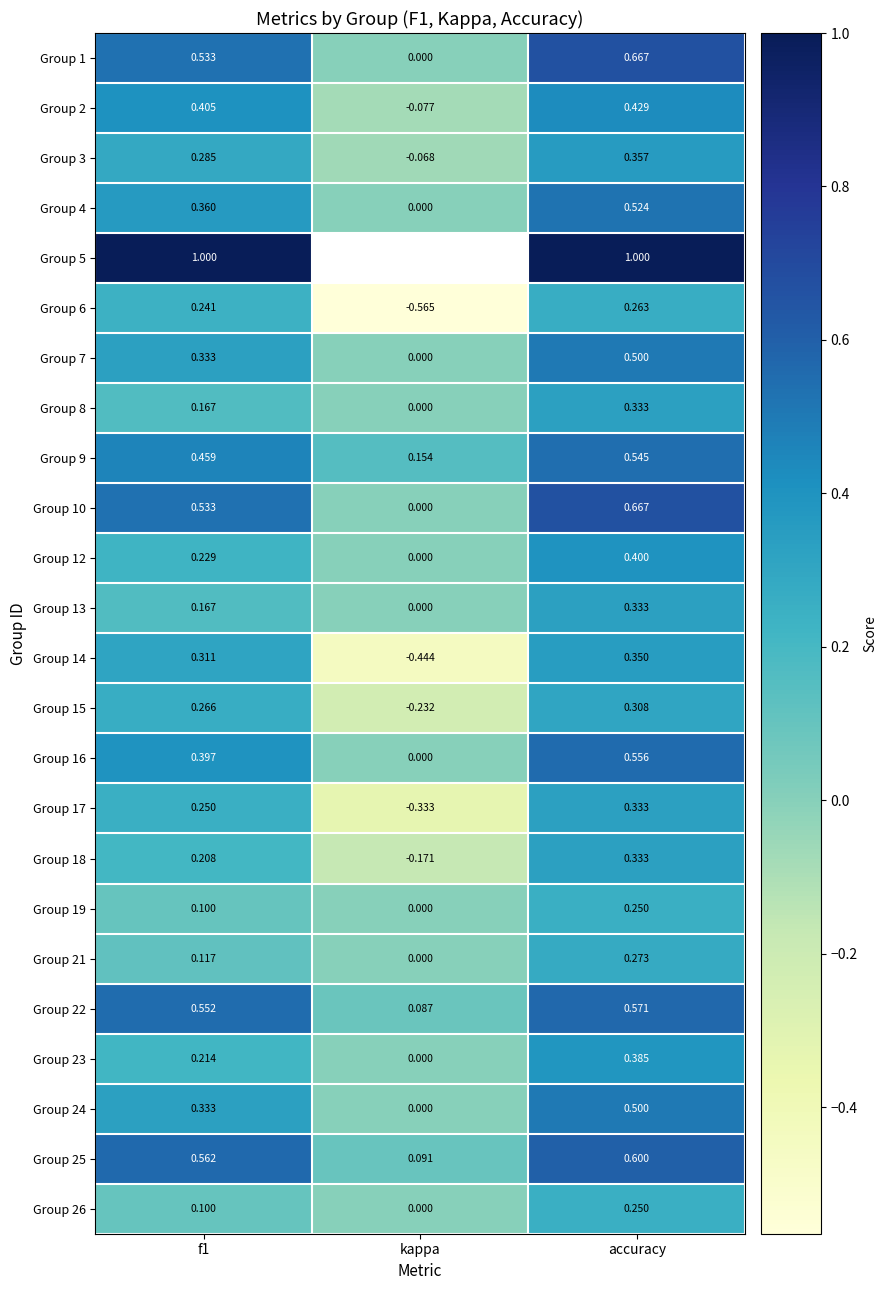

At how many categories does at least one series exceed 0?

3